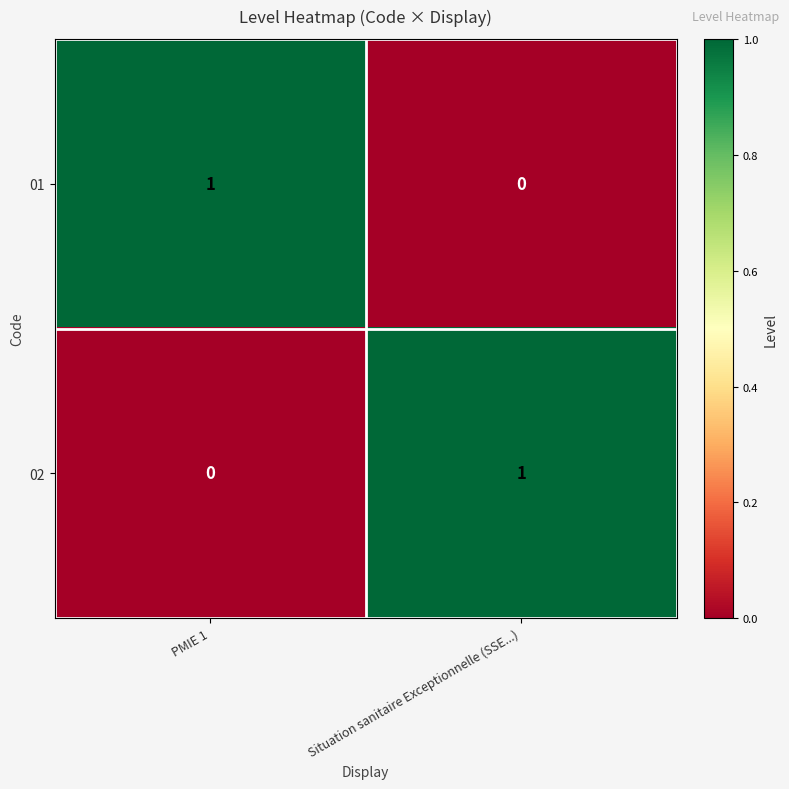

Rank the categories by 02 value from lowest to highest.

PMIE 1, Situation sanitaire Exceptionnelle (SSE...)